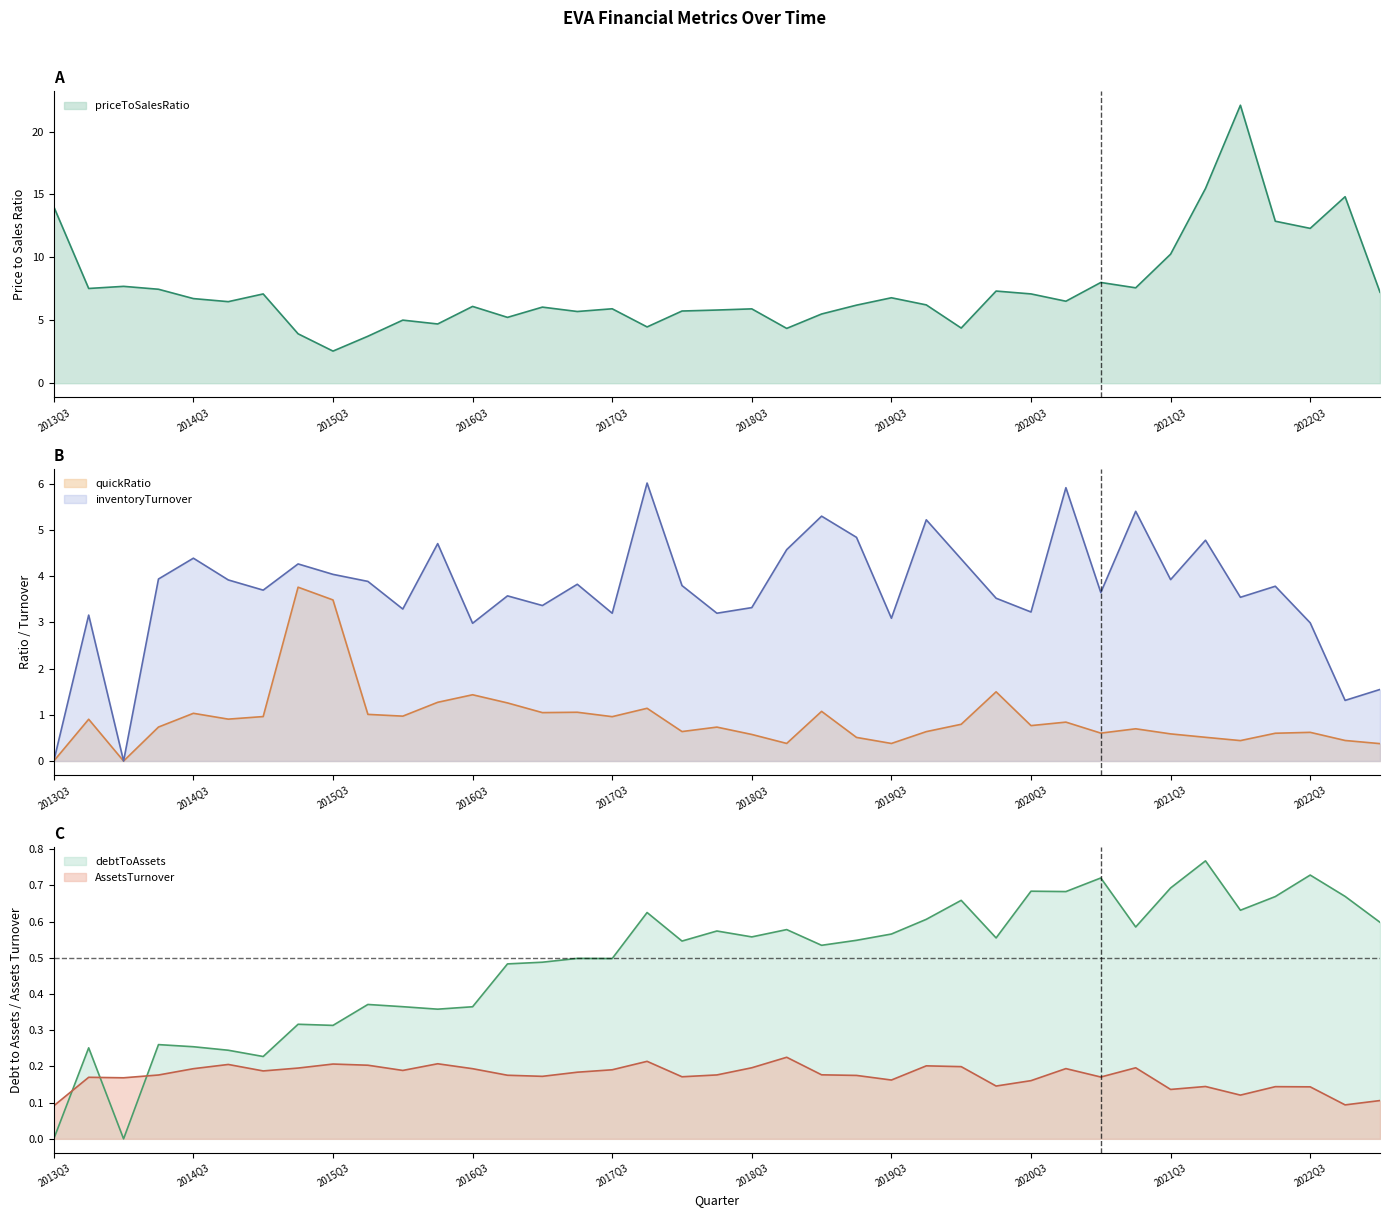

How many series are shown in this chart?

5